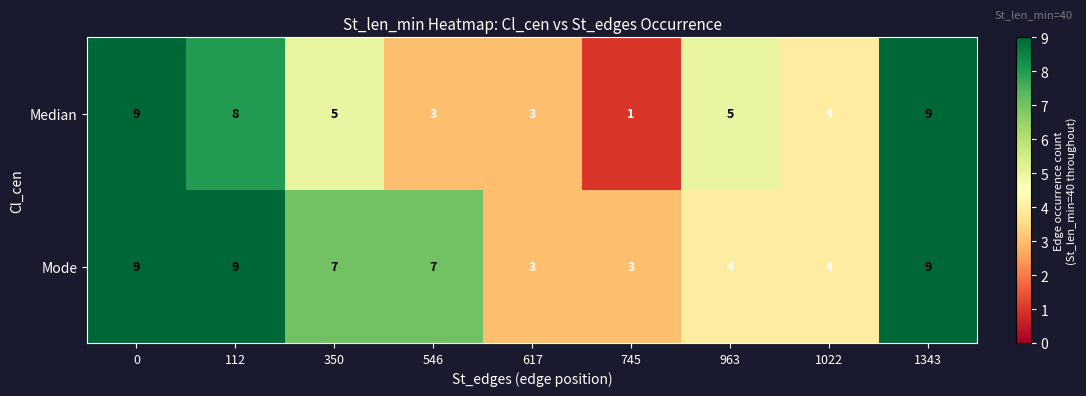

Reading right to left, list all the values displayed in this chart.

Median: 9	4	5	1	3	3	5	8	9
Mode: 9	4	4	3	3	7	7	9	9